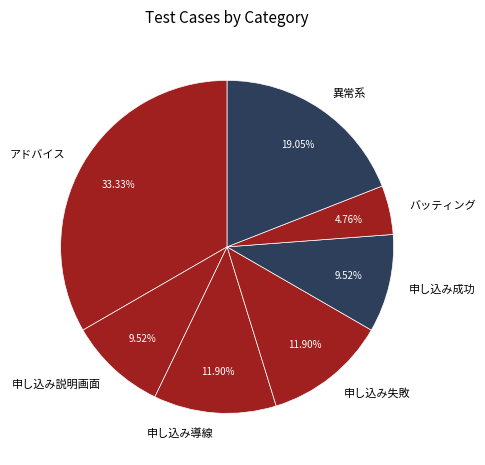

Between 異常系 and アドバイス, which is larger?

アドバイス